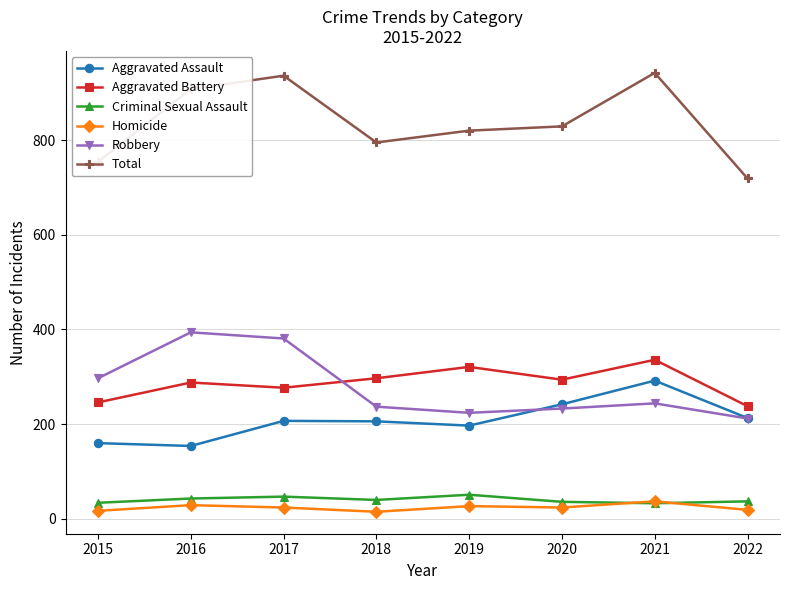

True or false: Aggravated Battery and Total cross at least once.

False